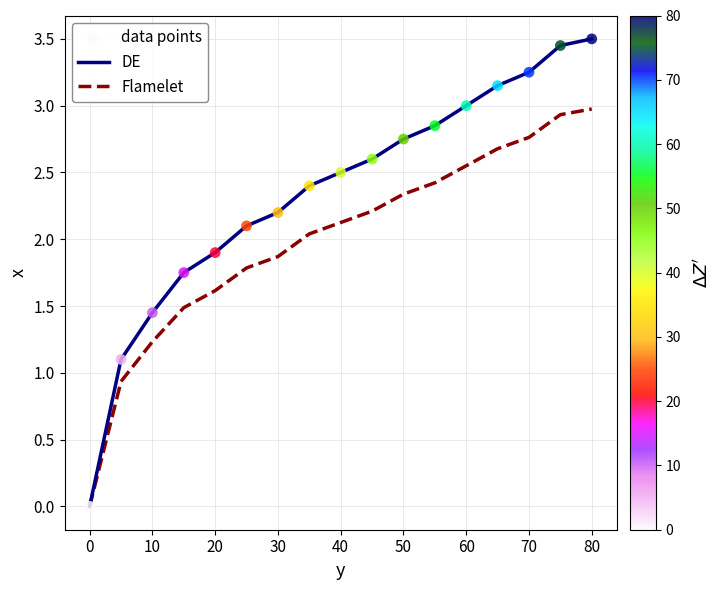

Which series has the largest range (max minus min)?

DE